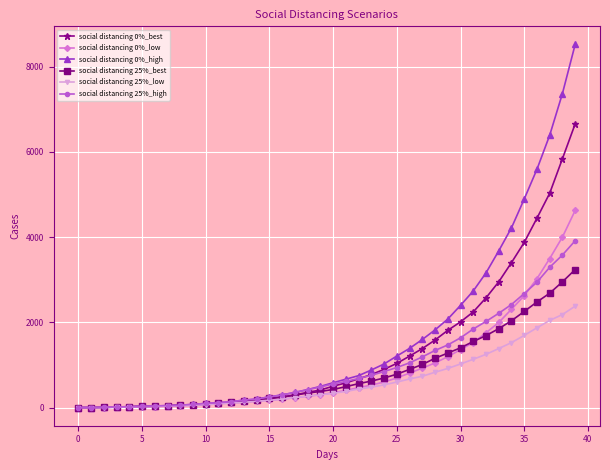

Does the chart display data point markers on the line(s)?

Yes